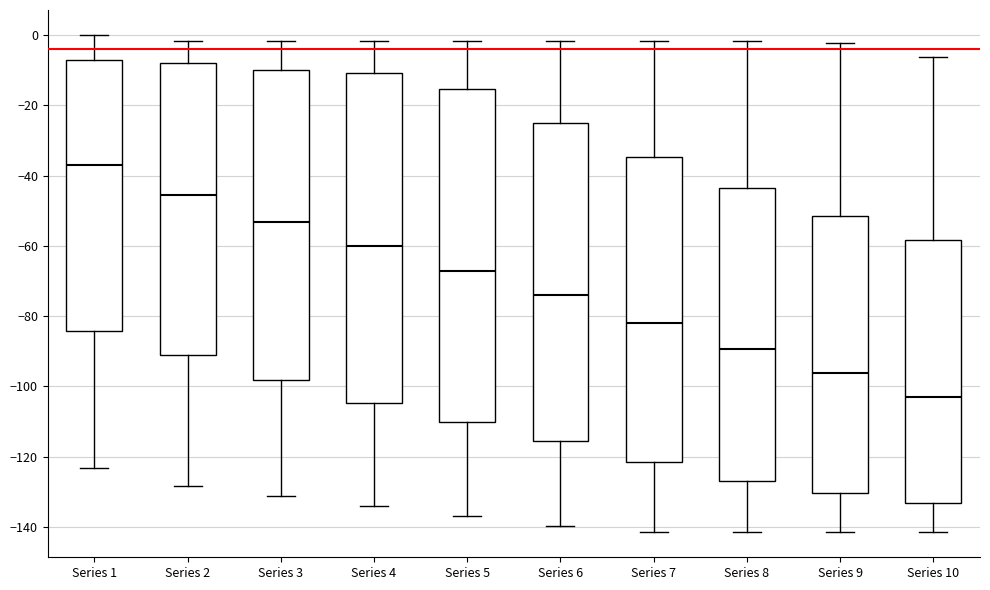

Reading left to right, transcribe this box plot: for each box, give where its median line is, the range the box spans, and where its two whiskers end, as read against the y-axis. The values are not printed on the chart, so give them approximately, as read against the axis.

Series 1: median -36, box -84 to -8, whiskers -124 to 0
Series 2: median -46, box -92 to -8, whiskers -128 to -2
Series 3: median -54, box -98 to -10, whiskers -132 to -2
Series 4: median -60, box -104 to -10, whiskers -134 to -2
Series 5: median -68, box -110 to -16, whiskers -136 to -2
Series 6: median -74, box -116 to -26, whiskers -140 to -2
Series 7: median -82, box -122 to -34, whiskers -142 to -2
Series 8: median -90, box -126 to -44, whiskers -142 to -2
Series 9: median -96, box -130 to -52, whiskers -142 to -2
Series 10: median -104, box -134 to -58, whiskers -142 to -6